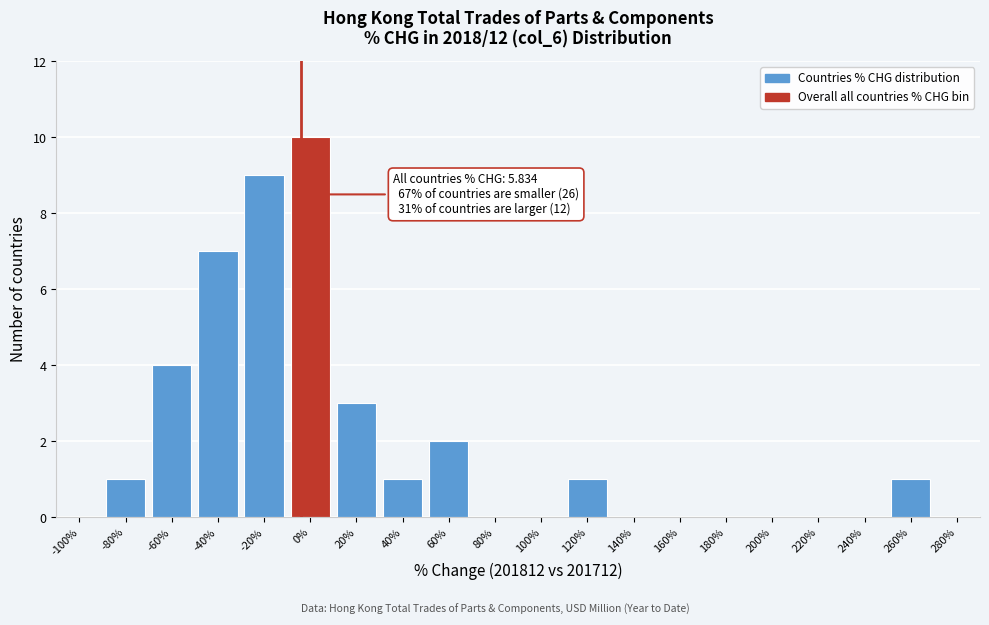

Reading right to left, extract all data points from this chart.

280%=0	260%=1	240%=0	220%=0	200%=0	180%=0	160%=0	140%=0	120%=1	100%=0	80%=0	60%=2	40%=1	20%=3	0%=10	-20%=9	-40%=7	-60%=4	-80%=1	-100%=0